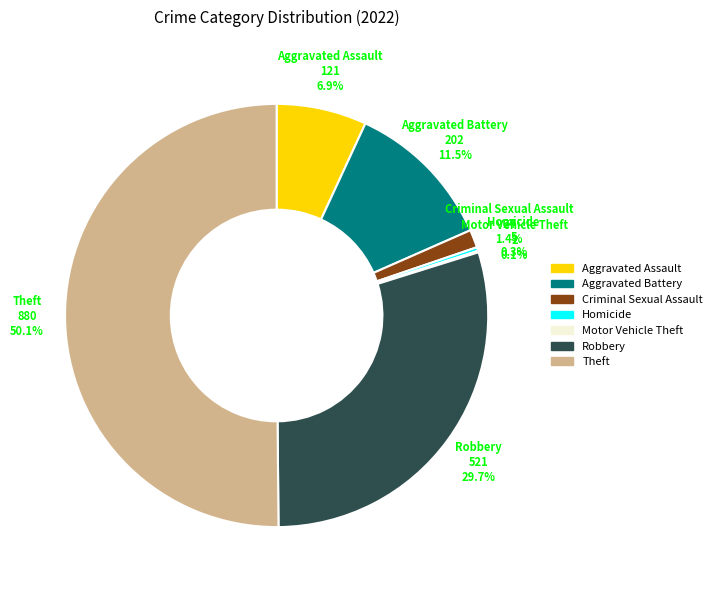

To the nearest percent, what is the average slice percentage?

14%